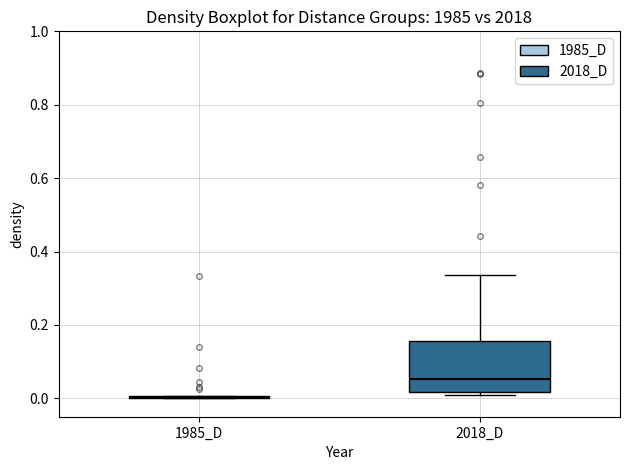

Comparing the boxes themselves (not the whiskers), which one is the tallest?

2018_D